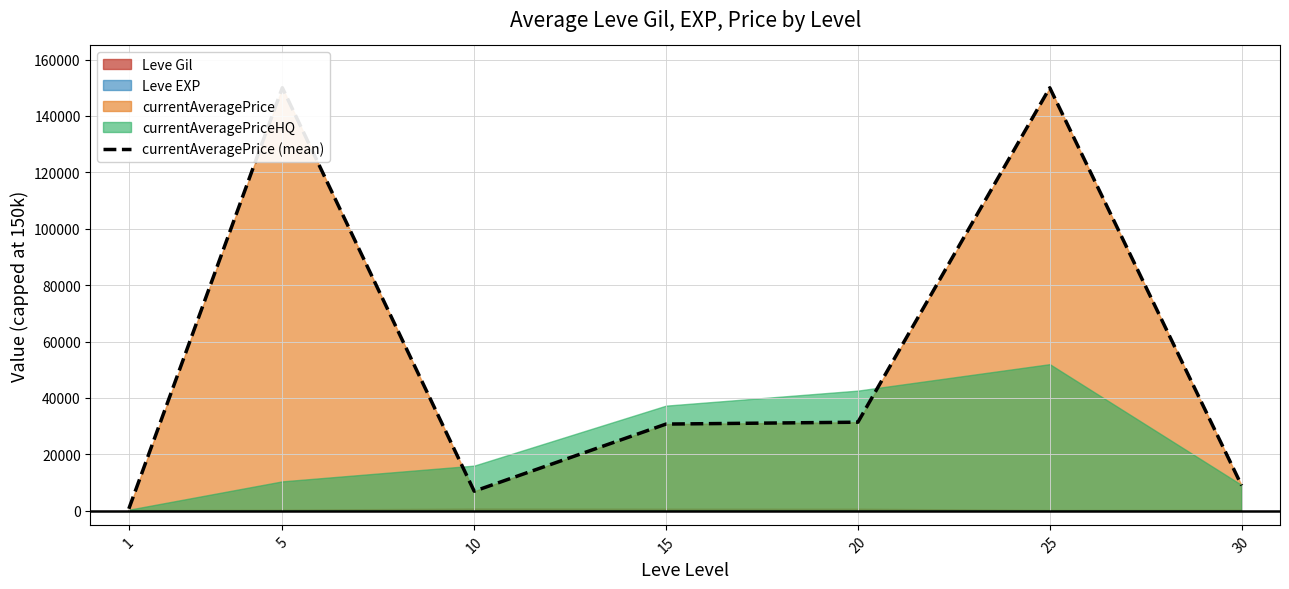

What is the difference between the maximum and minimum values?

149296.6